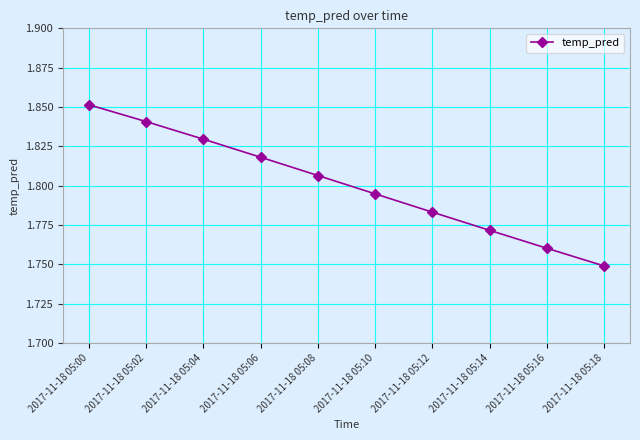

Approximately how many times larger is the value at 2017-11-18 05:12 compared to 2017-11-18 05:02?

1.0